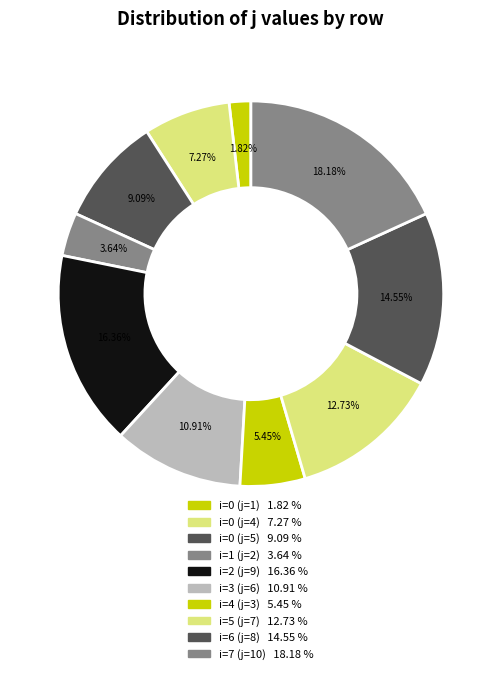

What percentage is the i=6 (j=8) slice, to the nearest percent?

15%